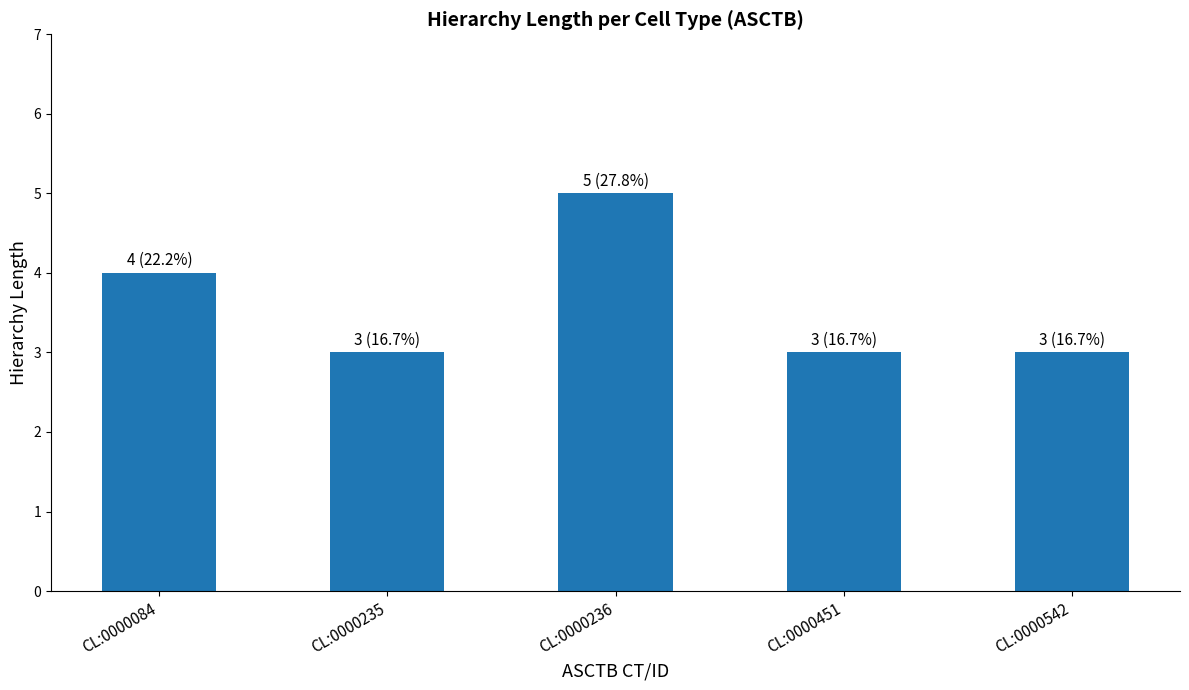

The chart shows a value of 3 at CL:0000451. True or false?

True